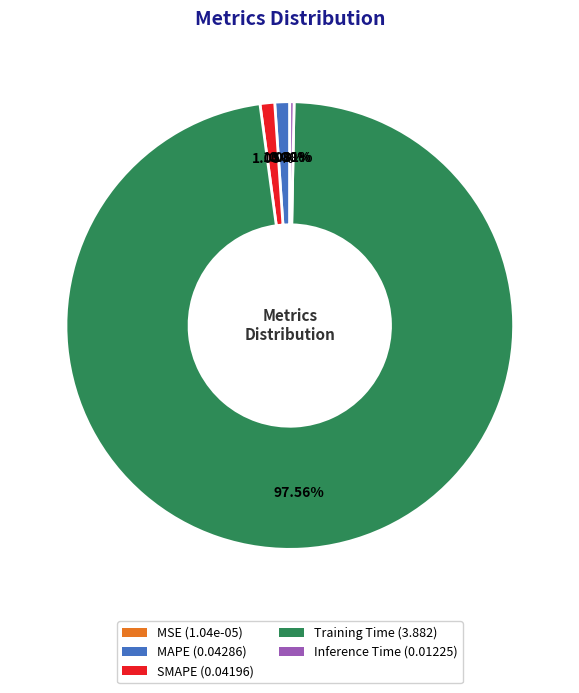

Which slice is the largest?

Training Time